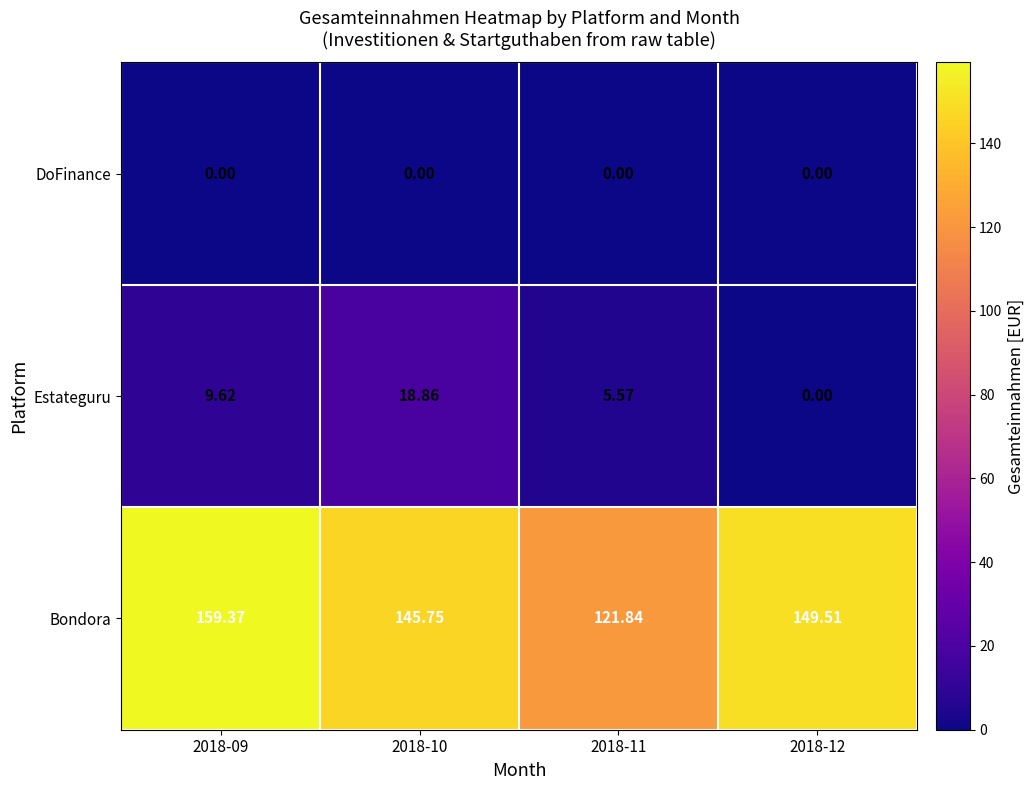

Which series has the widest spread of values?

Bondora